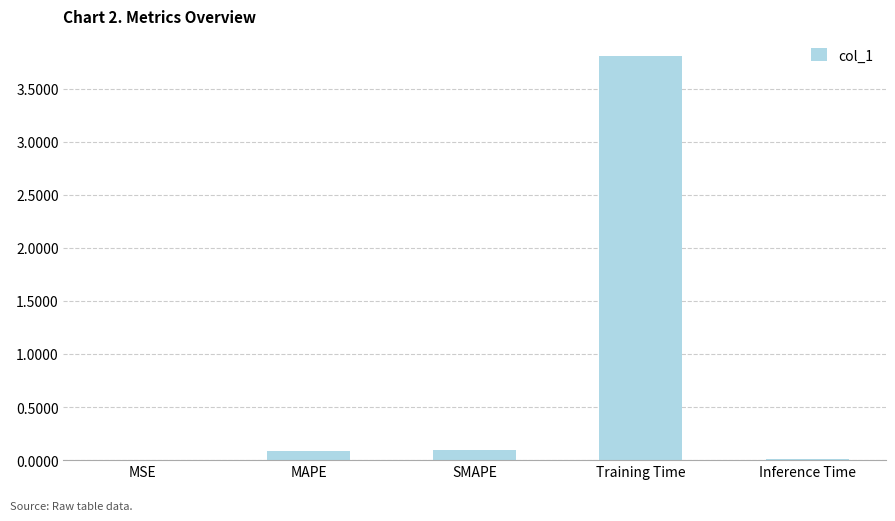

At which category does the chart reach its peak across all series?

Training Time